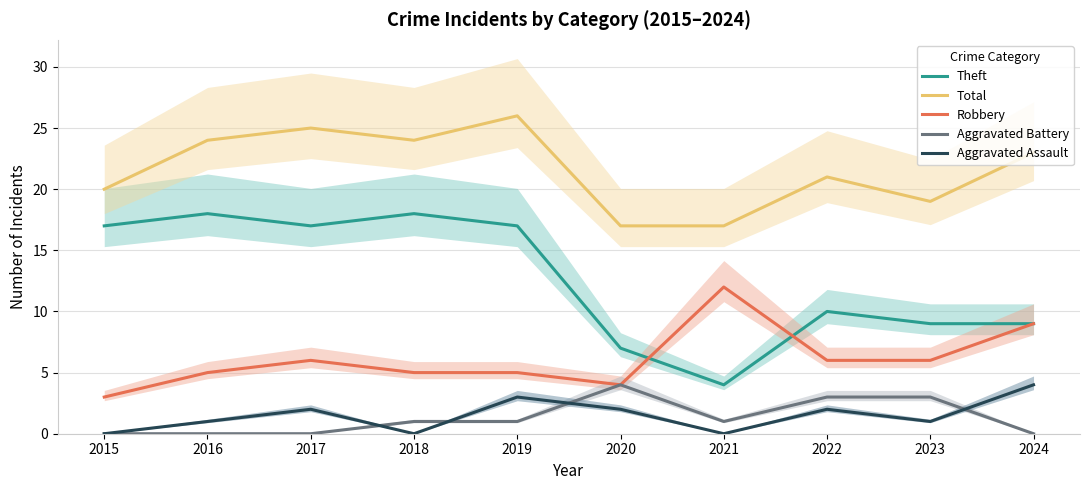

At 2017, list the series in order from largest to smallest.

Total, Theft, Robbery, Aggravated Assault, Aggravated Battery